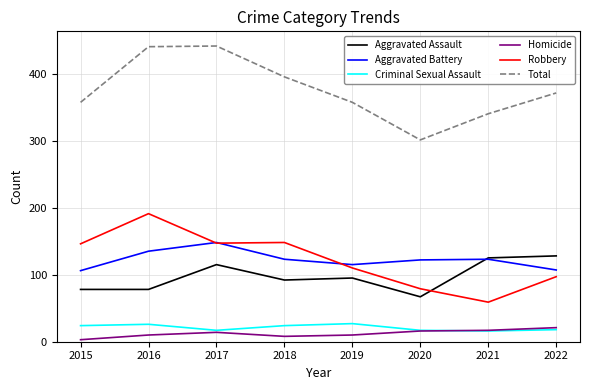

Which series changed the most between 2020 and 2021?

Aggravated Assault